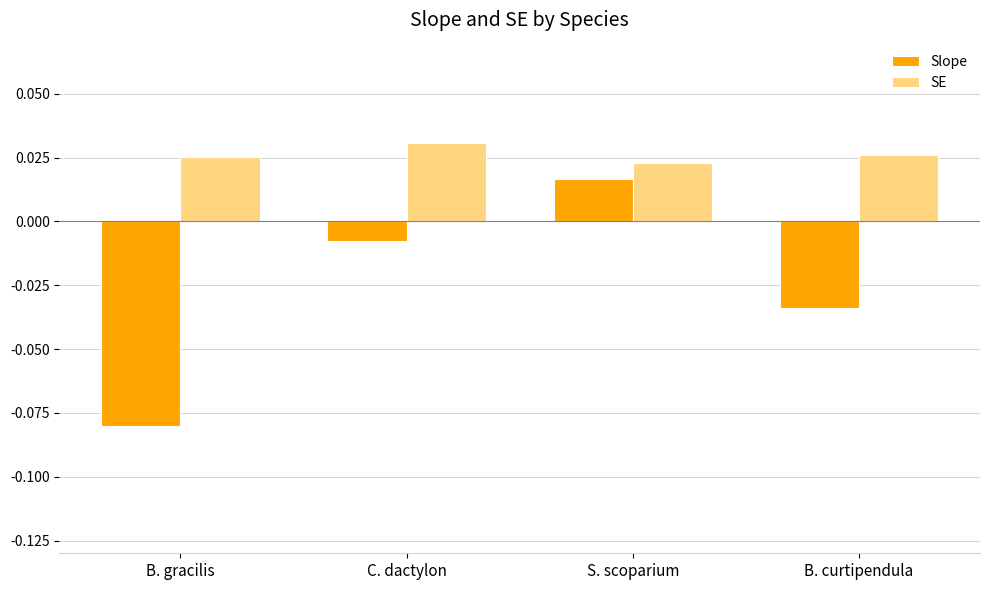

Rank the series by their maximum value, from lowest to highest.

Slope, SE